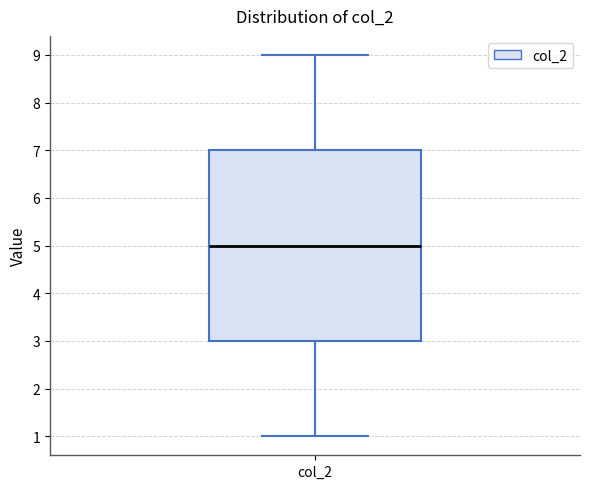

Transcribe this box plot: give where the median line is, the range the box spans, and where the two whiskers end, as read against the y-axis. The values are not printed on the chart, so give them approximately, as read against the axis.

median 5, box 3 to 7, whiskers 1 to 9